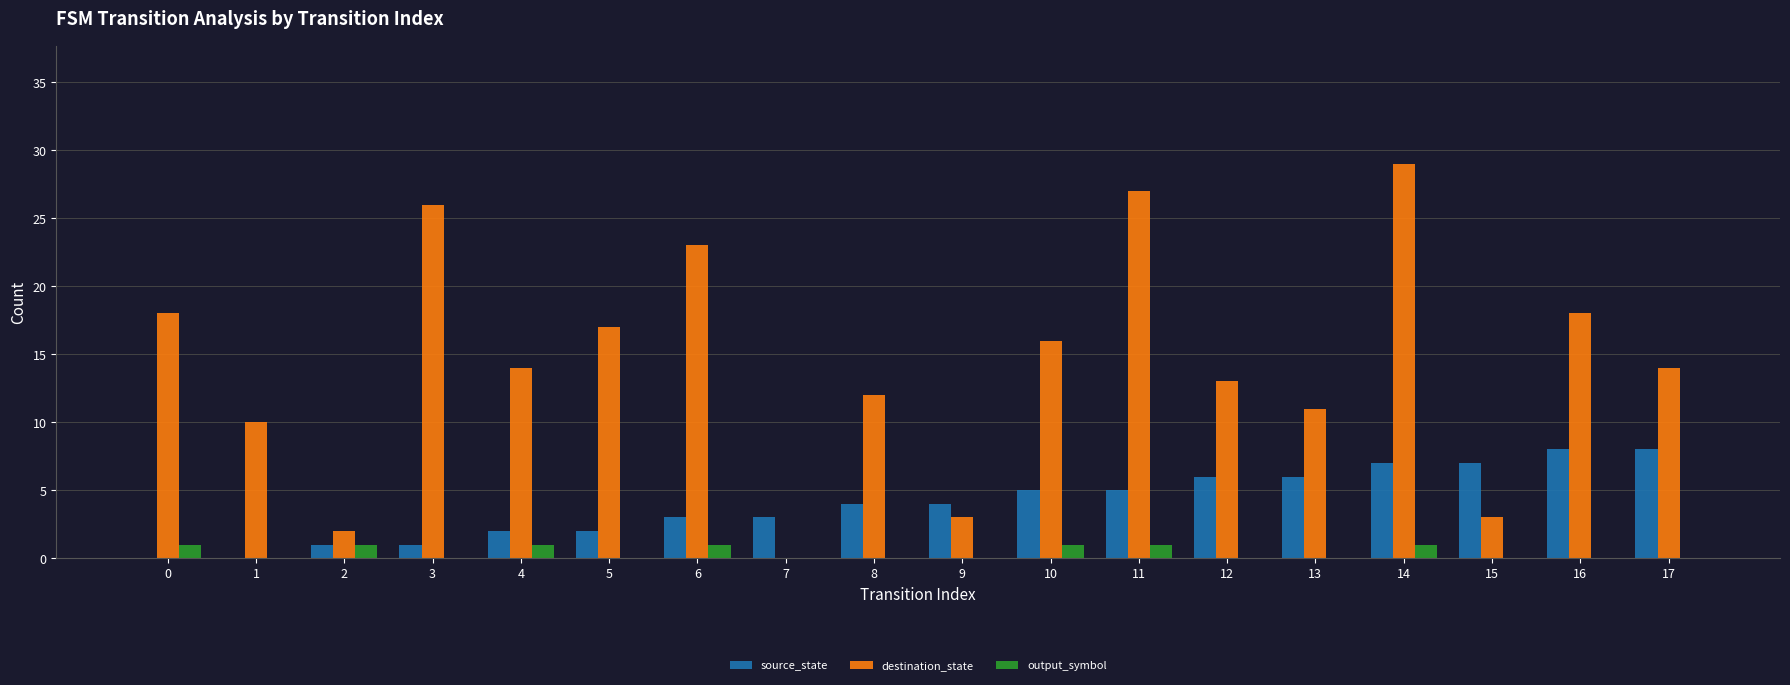

At which category is the sum across all series the highest?

14